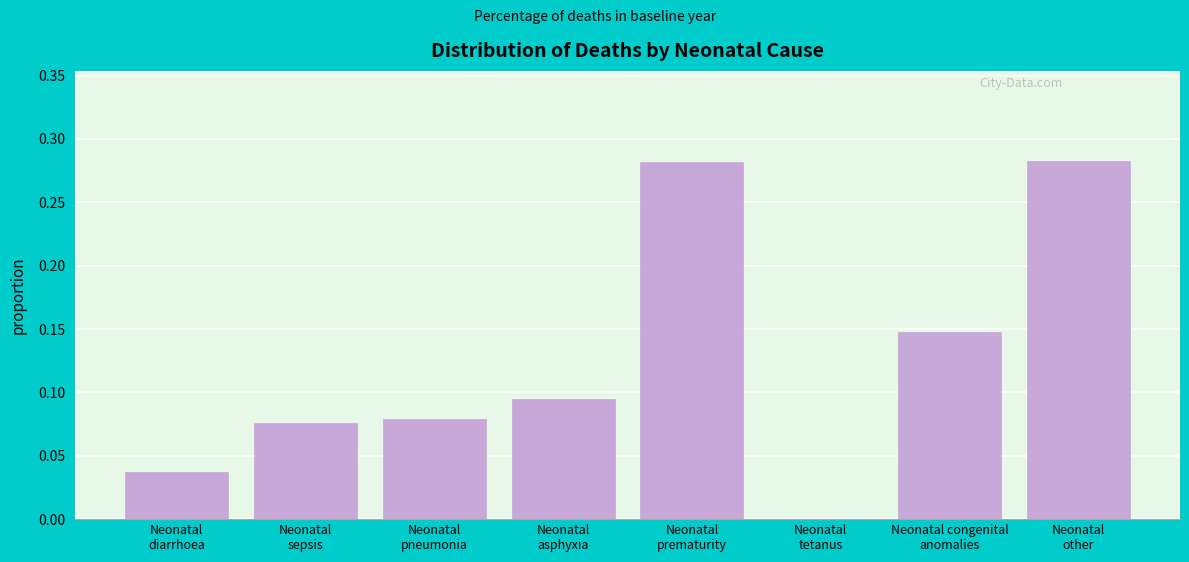

What is the sum of all values?

1.0